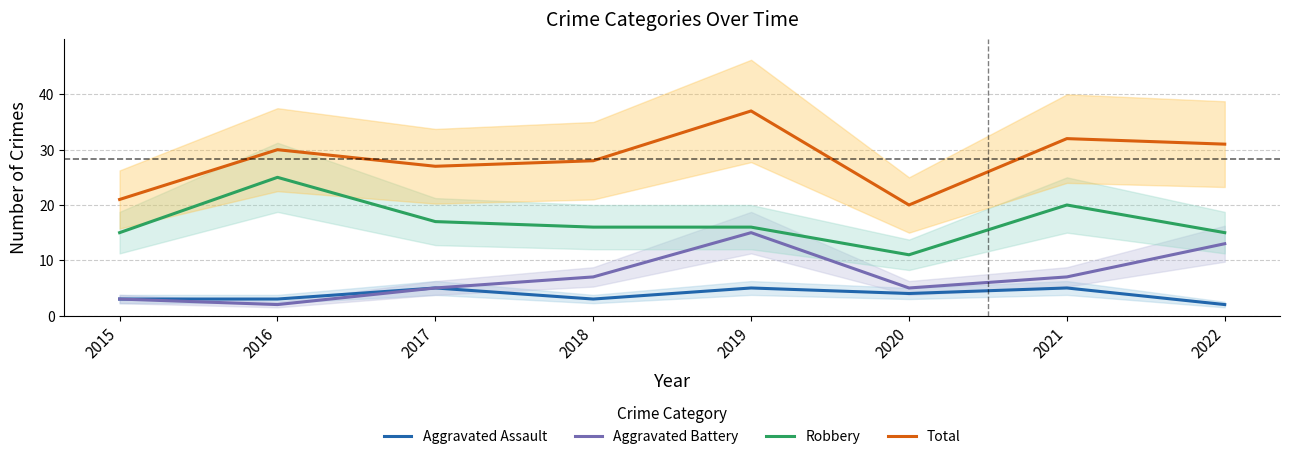

List the labels in order of Aggravated Assault value, largest first.

2017, 2019, 2021, 2020, 2015, 2016, 2018, 2022